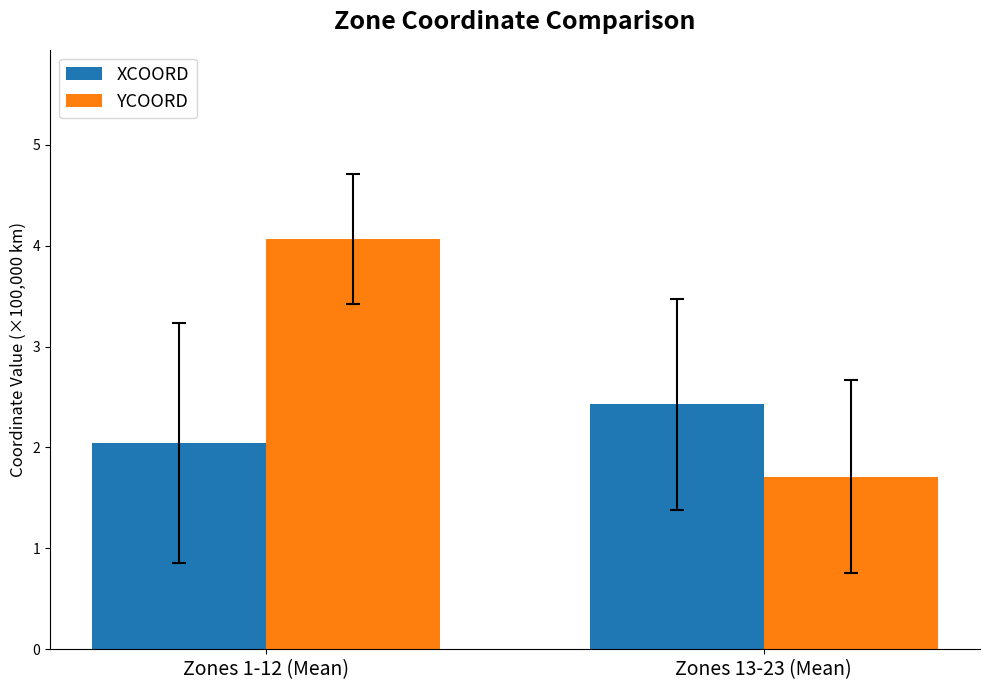

What is the difference between the maximum and minimum values in the YCOORD series?

2.4